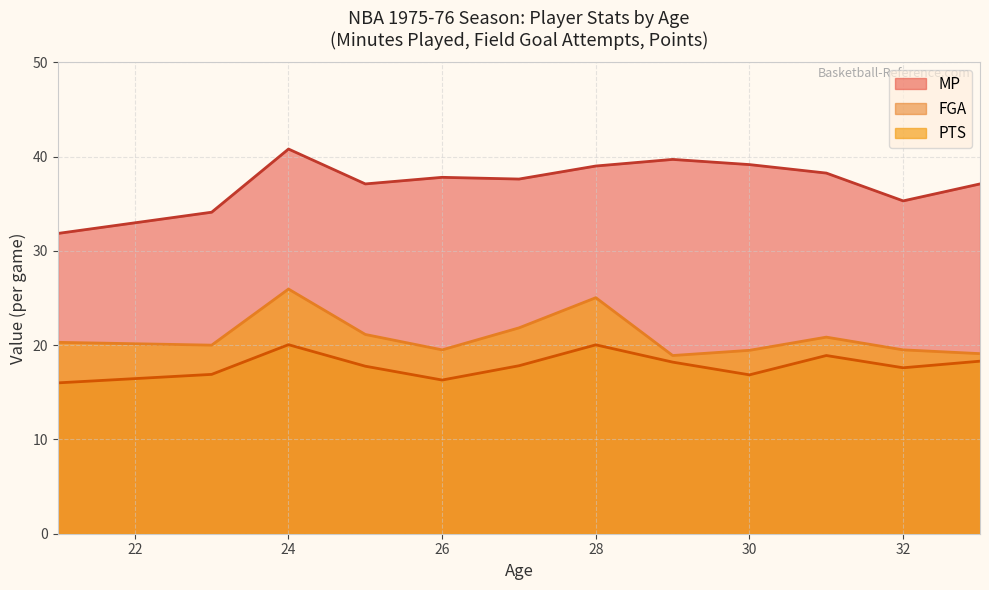

What is the sum of the MP values at 30 and 28?

78.2